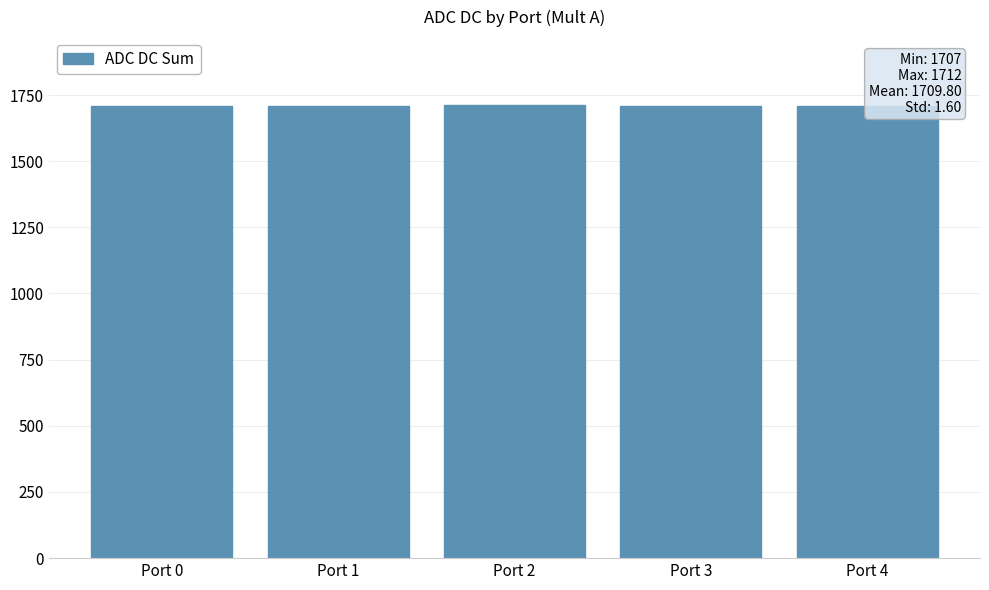

What is the value of the 2nd bar from the left?

1710